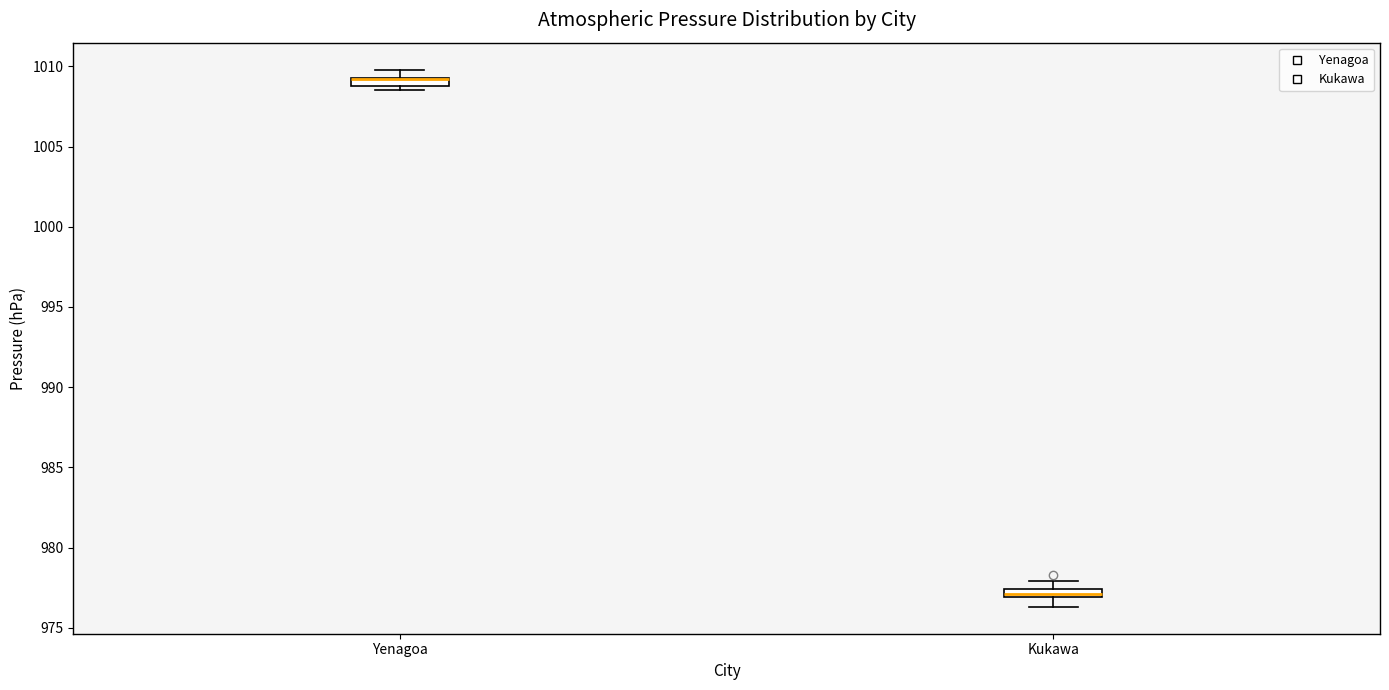

Where is the upper edge of the box for Yenagoa on the y-axis? The values are not printed on the chart, so give them approximately, as read against the axis.

1009.5